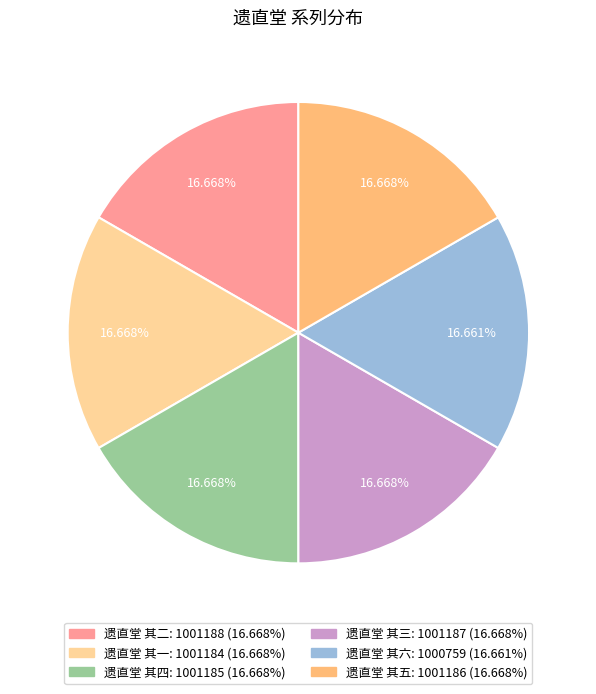

What portion of the pie excludes 遗直堂 其六?

83.3%